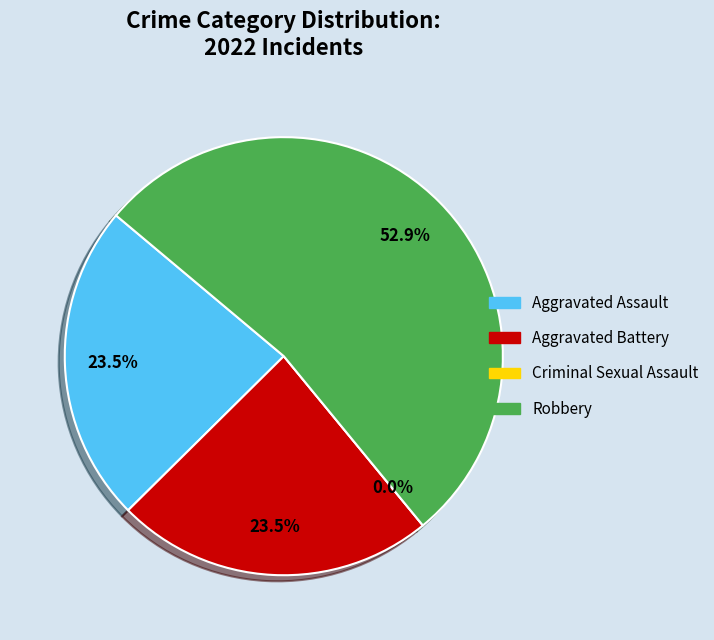

To the nearest percent, what is the difference between the Aggravated Battery and Criminal Sexual Assault slice percentages?

24%